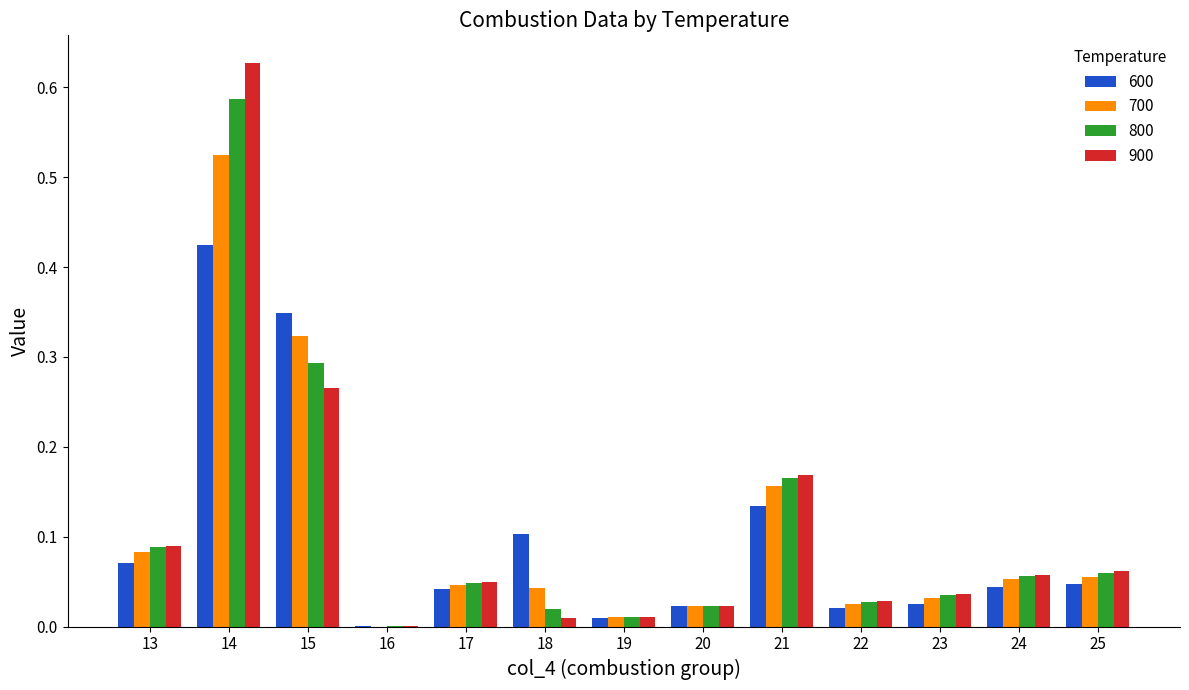

At which category does the chart reach its peak across all series?

14